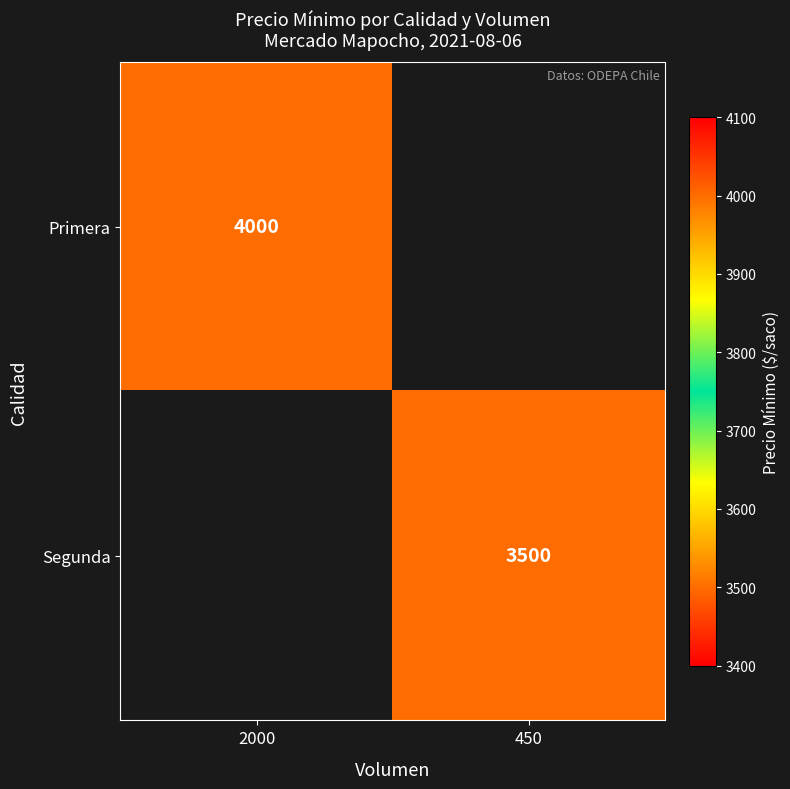

The value of Primera at 2000 is 4000. True or false?

True